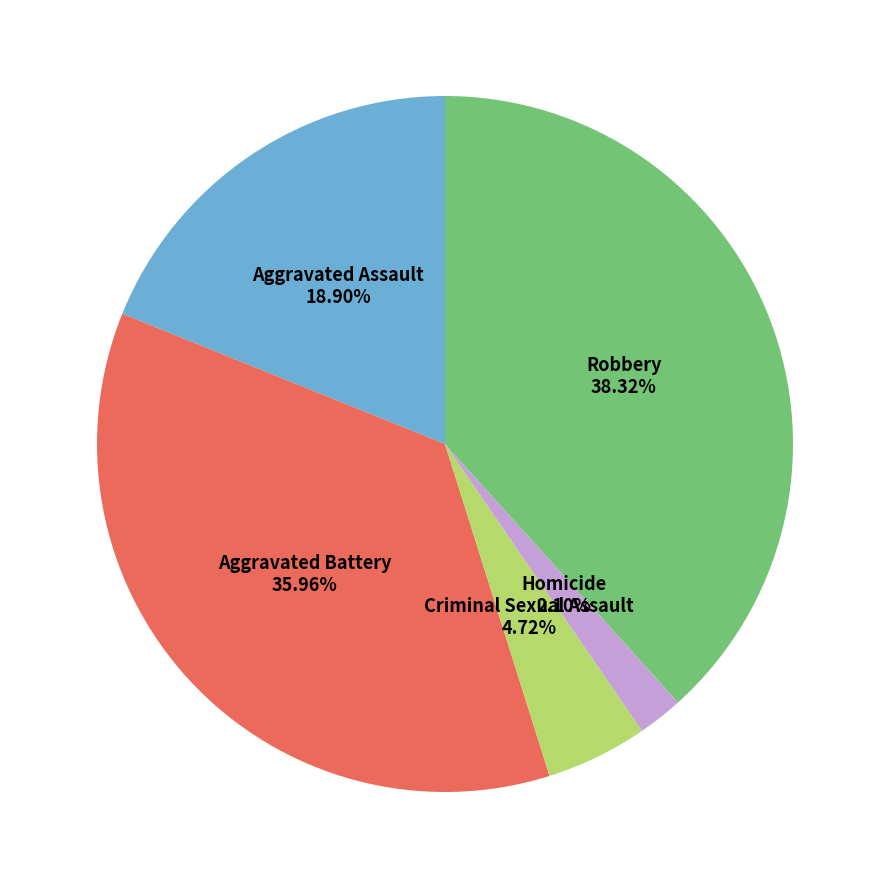

What is the ratio of the value at Aggravated Battery to the value at Criminal Sexual Assault?

7.6